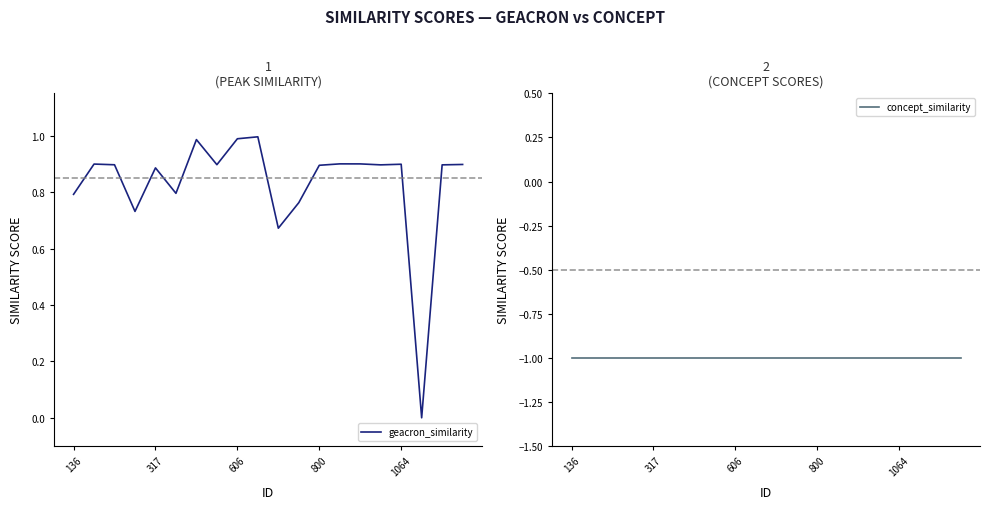

What is the value of the geacron_similarity point at the 5th from the left?

0.9